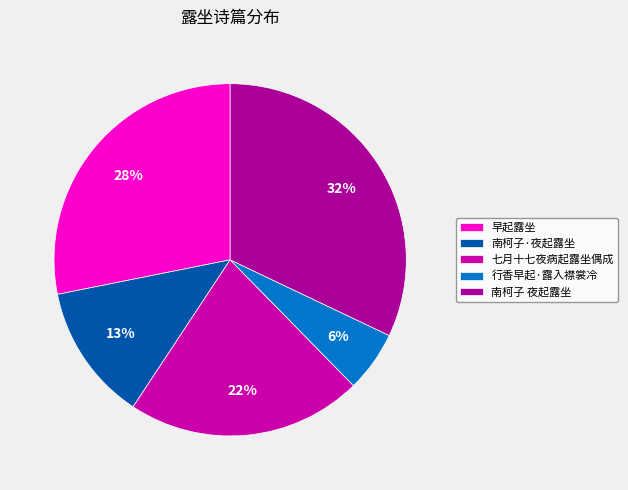

Is it true that 南柯子·夜起露坐 is 13% of the pie?

True